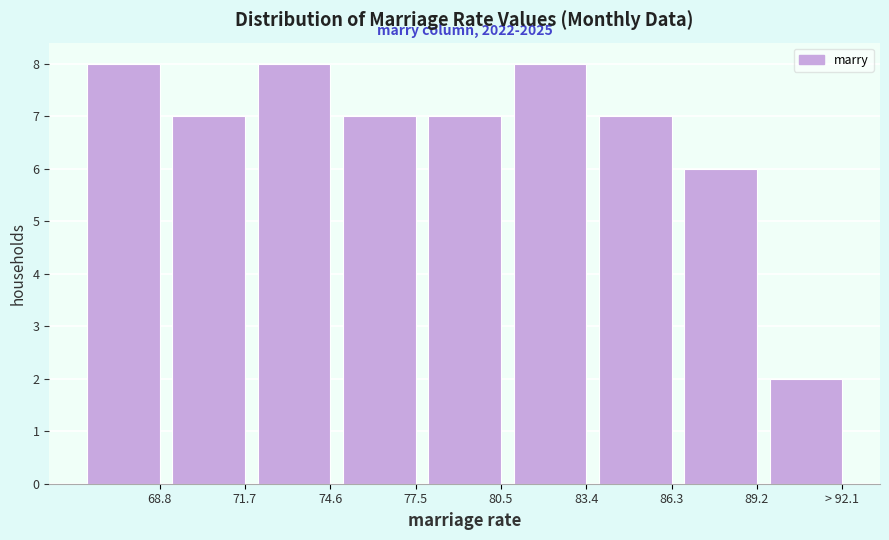

Reading left to right, what are all the values shown in this chart?

8	7	8	7	7	8	7	6	2